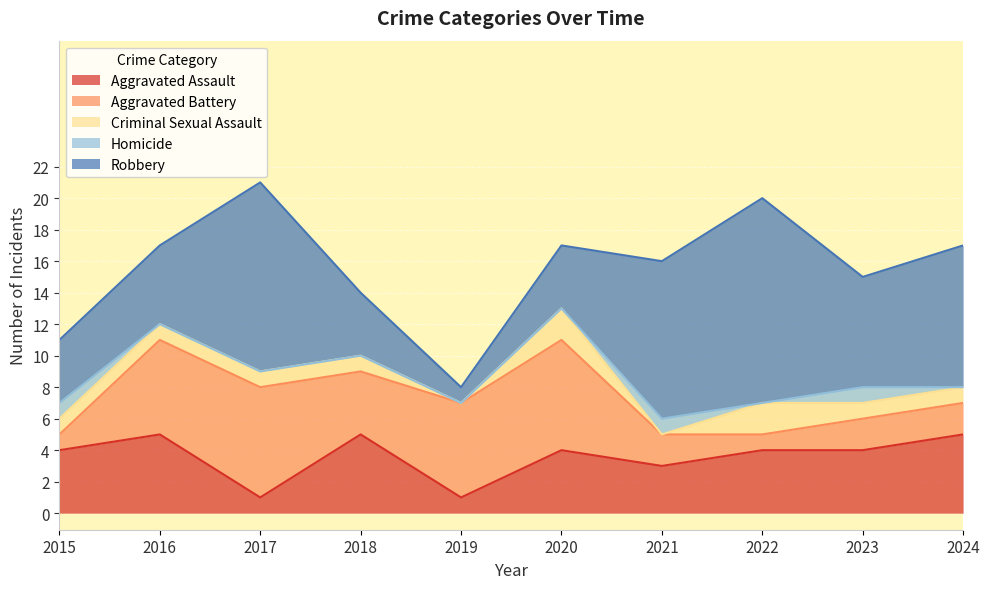

Where do Robbery and Aggravated Assault first cross each other?

2017 and 2018